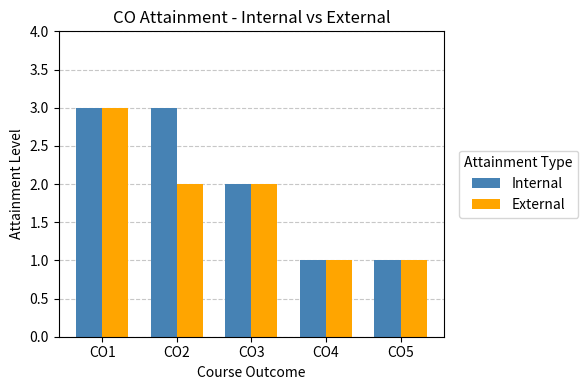

Between CO2 and CO4, which series saw the biggest shift?

Internal